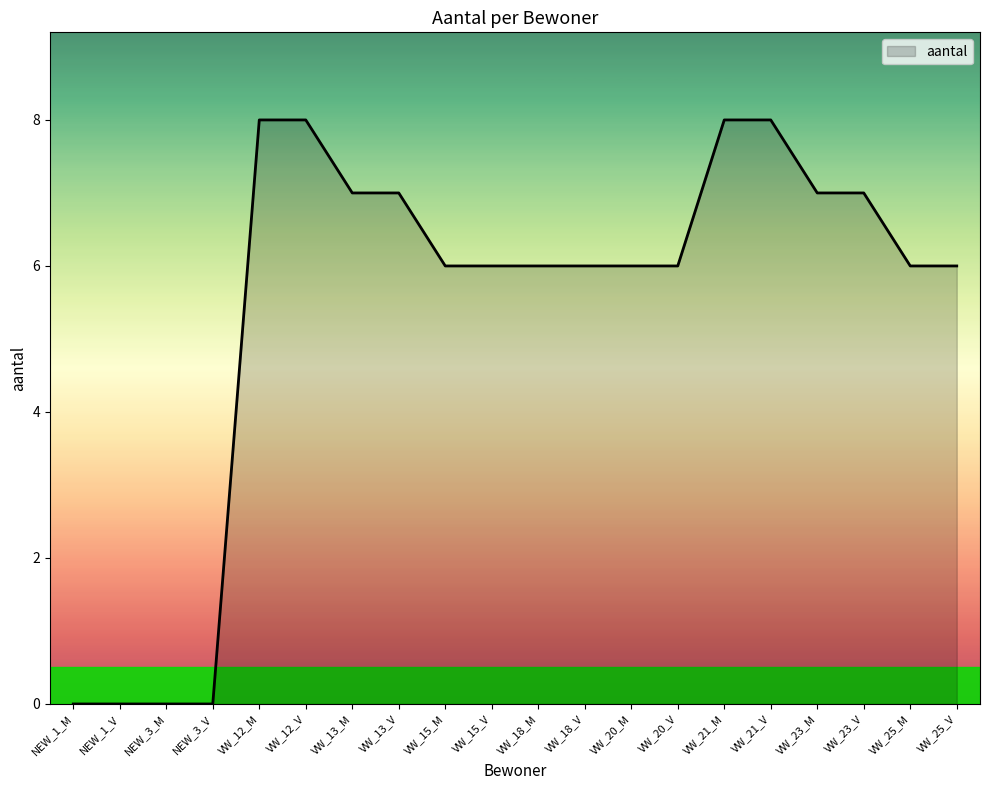

What position from the right is VW_18_M?

10